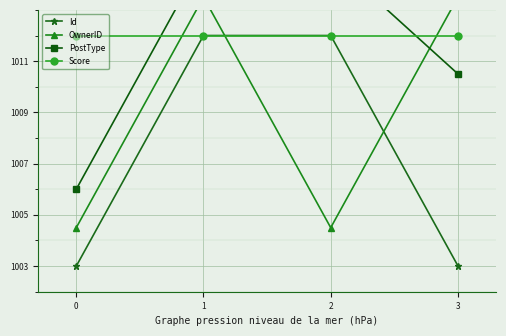

Is the value of OwnerID at 1 greater than the value of PostType at 3?

Yes